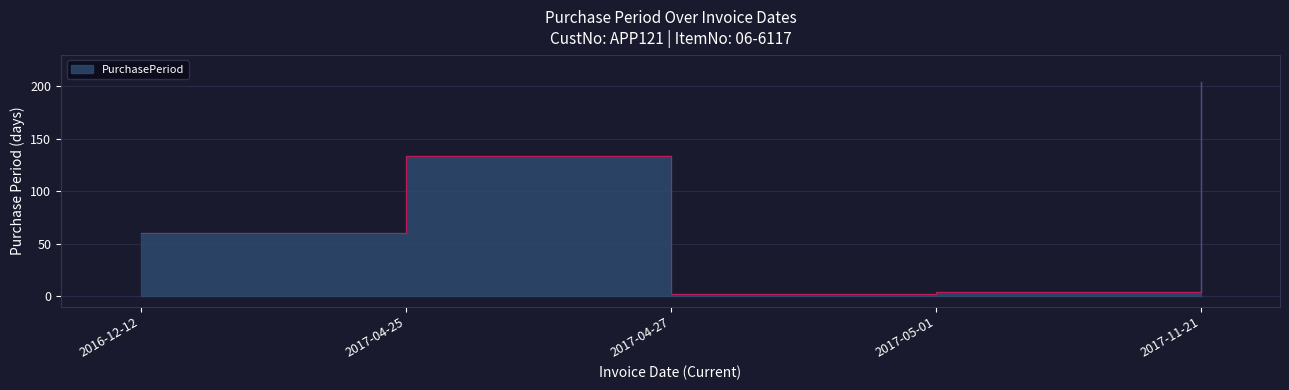

Reading left to right, what are all the values shown in this chart?

2016-12-12=60	2017-04-25=134	2017-04-27=2	2017-05-01=4	2017-11-21=204